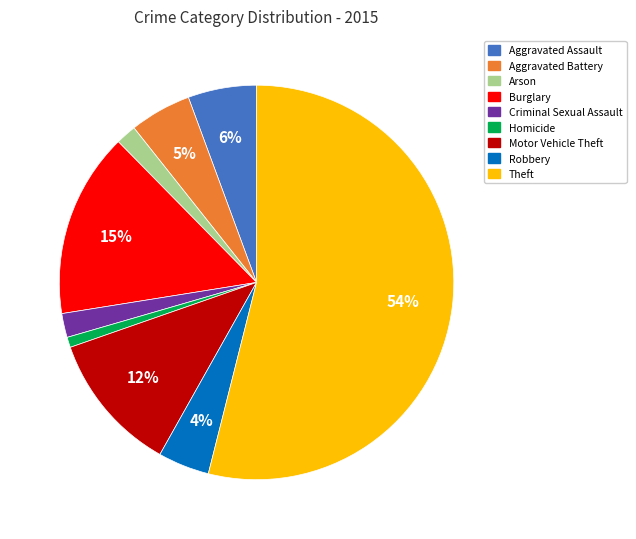

What is the majority slice?

Theft